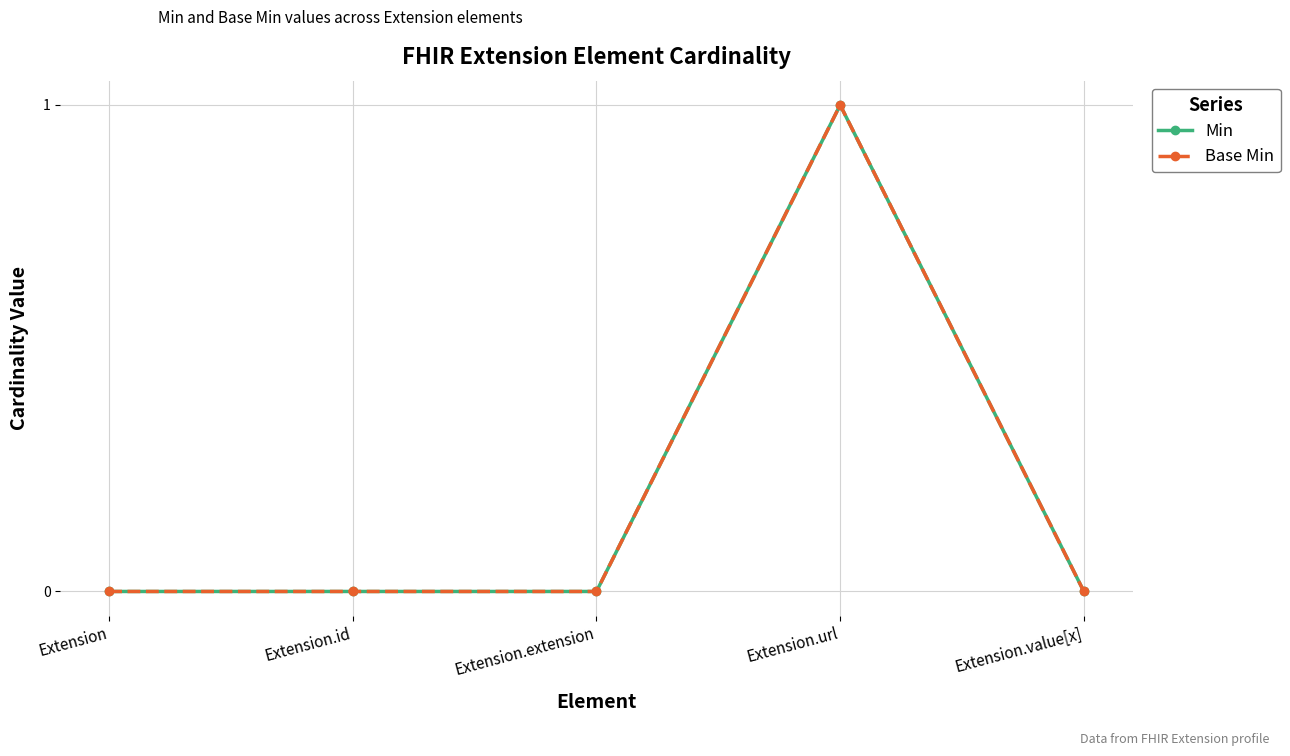

Is this an area chart (filled region under the line)?

No